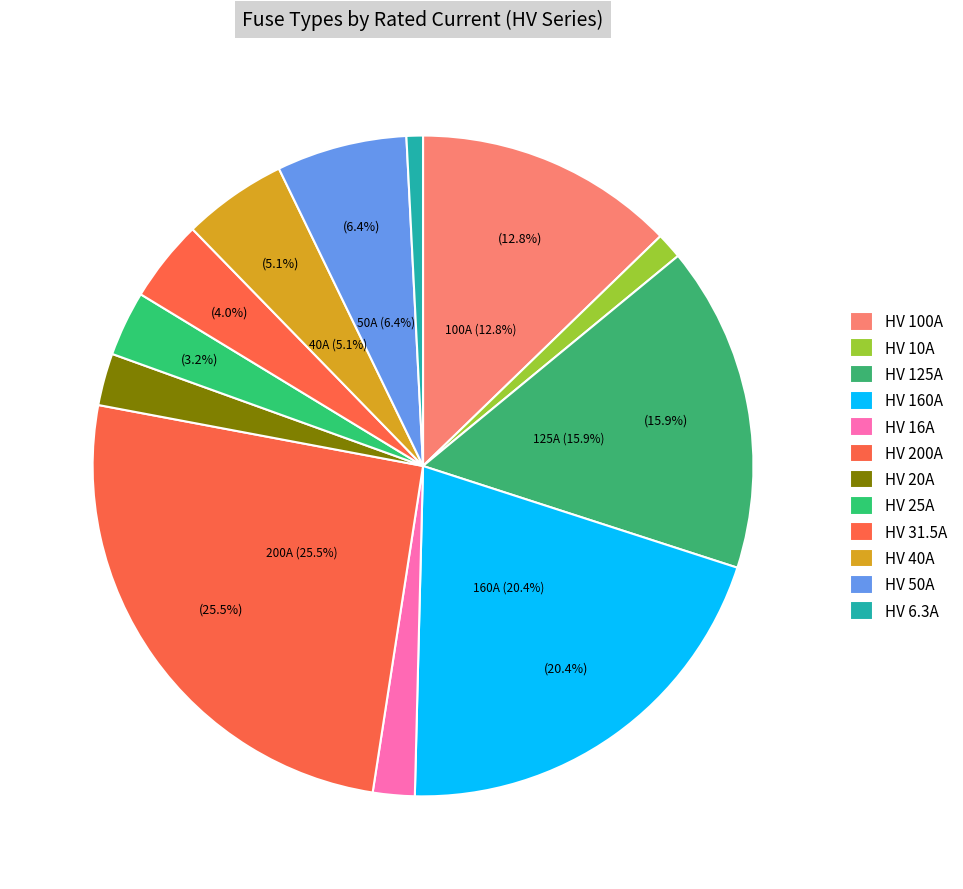

How many slices are in this pie chart?

12